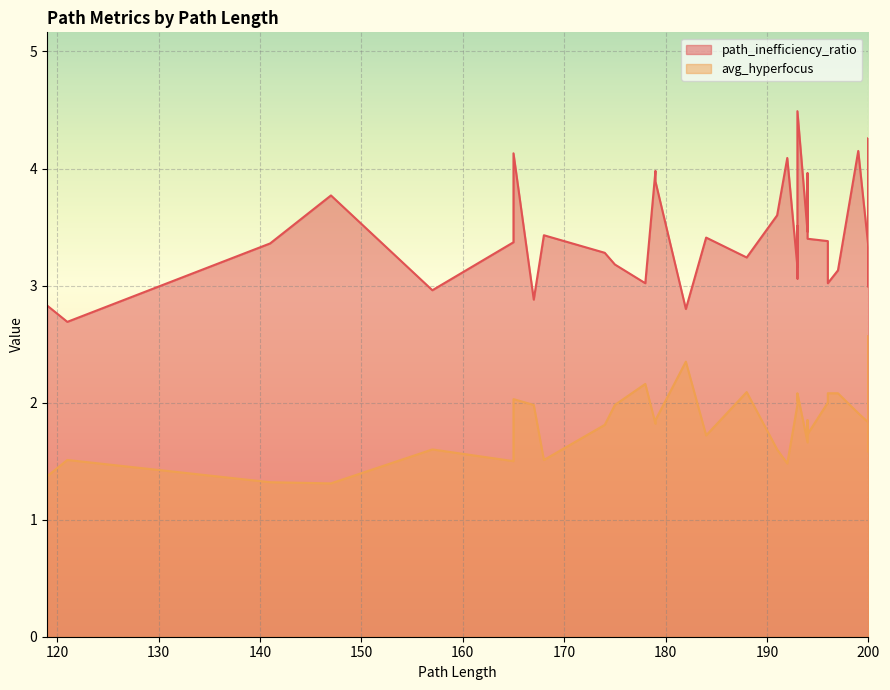

List the labels in order of path_inefficiency_ratio value, smallest first.

121, 182, 119, 167, 157, 200, 178, 196, 200, 193, 200, 197, 193, 175, 188, 174, 200, 200, 141, 165, 196, 200, 194, 184, 168, 194, 193, 200, 191, 147, 200, 200, 179, 194, 179, 192, 165, 199, 200, 193